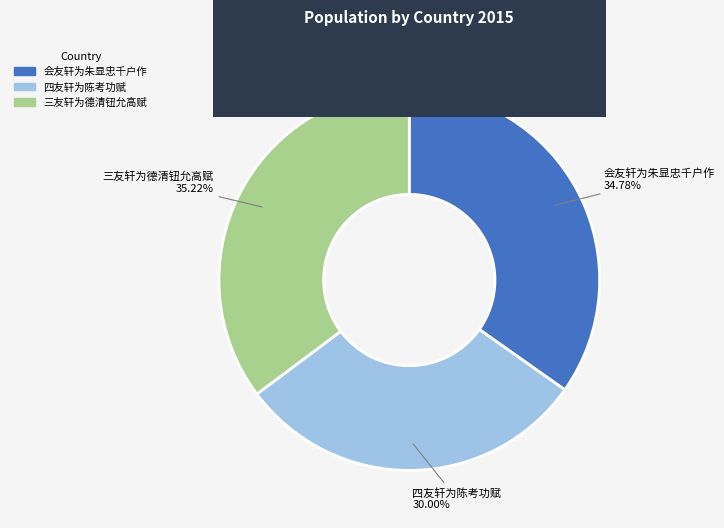

Is there any slice that represents more than half of the pie?

No